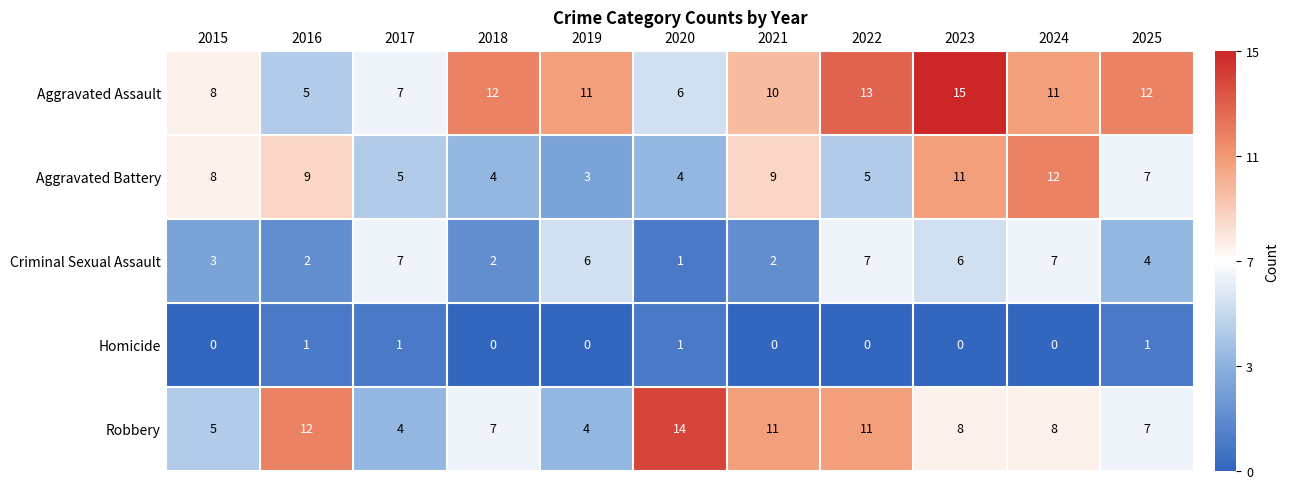

The value of Robbery at 2018 is 4. True or false?

False